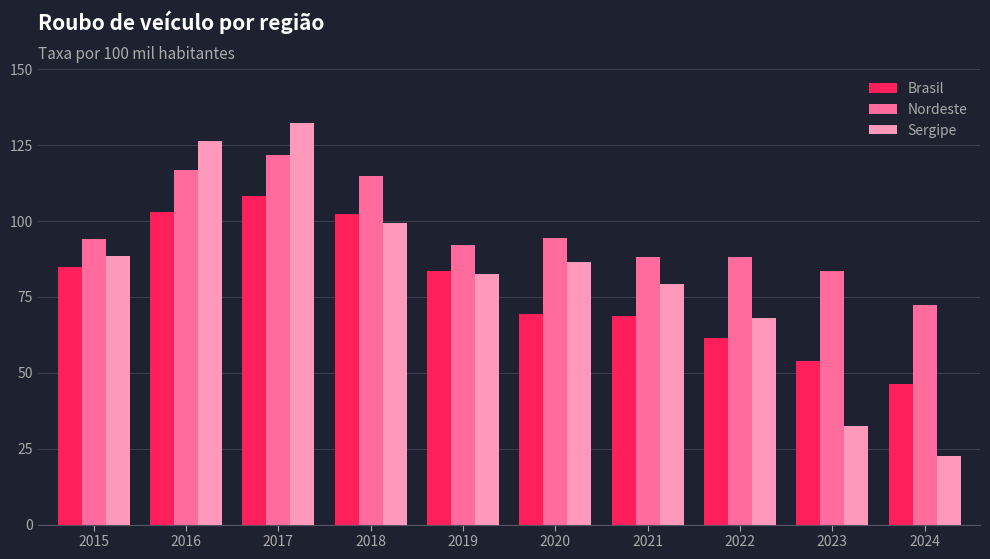

The value of Brasil at 2016 is 102.8. True or false?

True